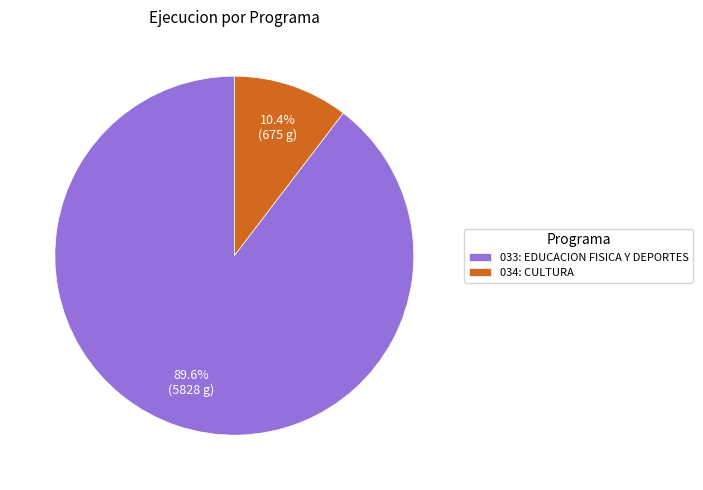

What percentage is NOT represented by 033: EDUCACION FISICA Y DEPORTES?

10.4%